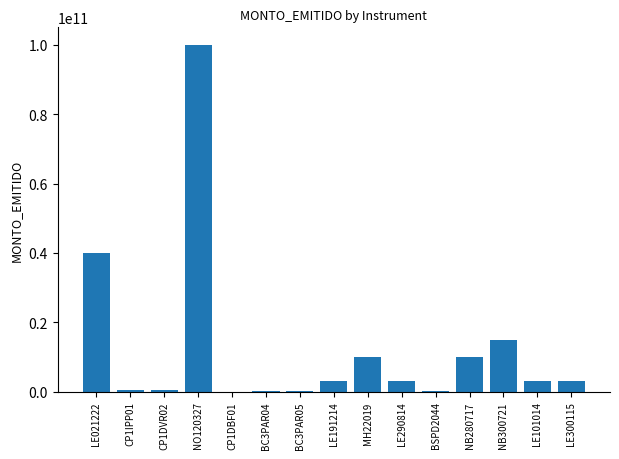

Is it true that the value at NO120327 is 100000000000?

True